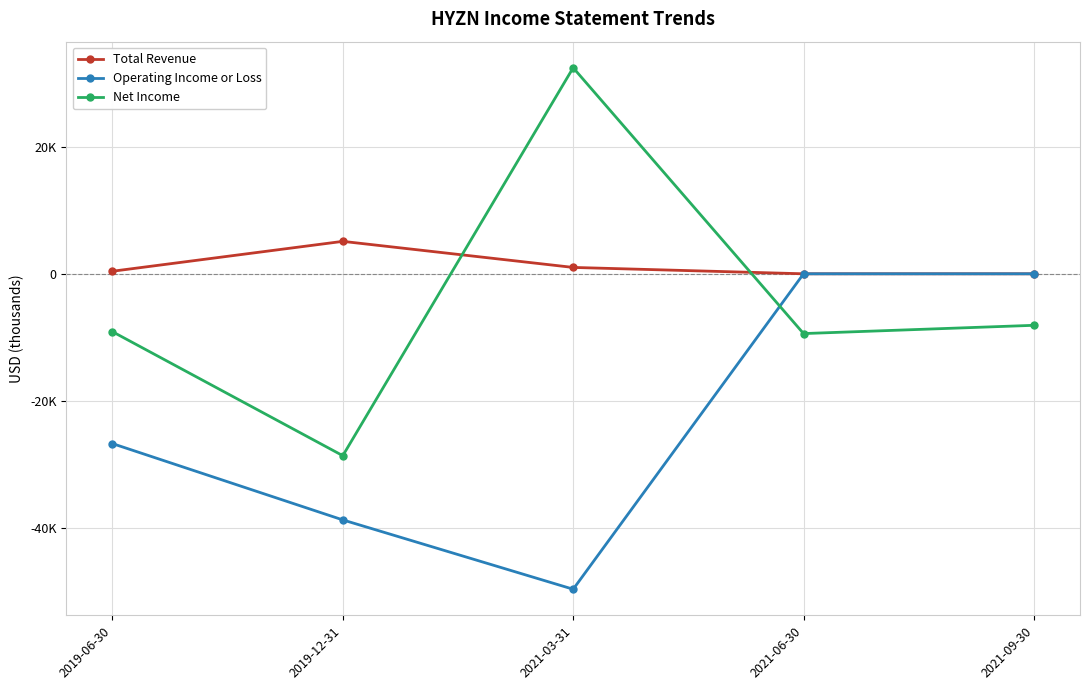

Is it true that Operating Income or Loss equals 0 at 2021-06-30?

True